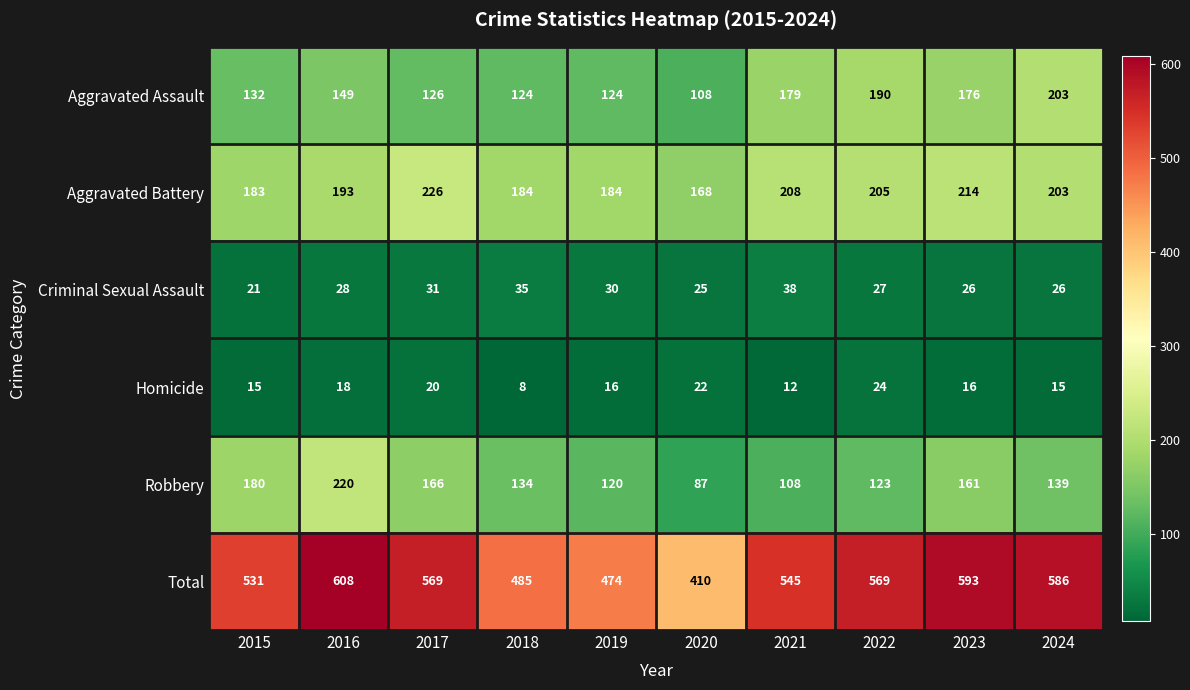

What is the difference between the second highest and second lowest values in the Aggravated Assault series?

66